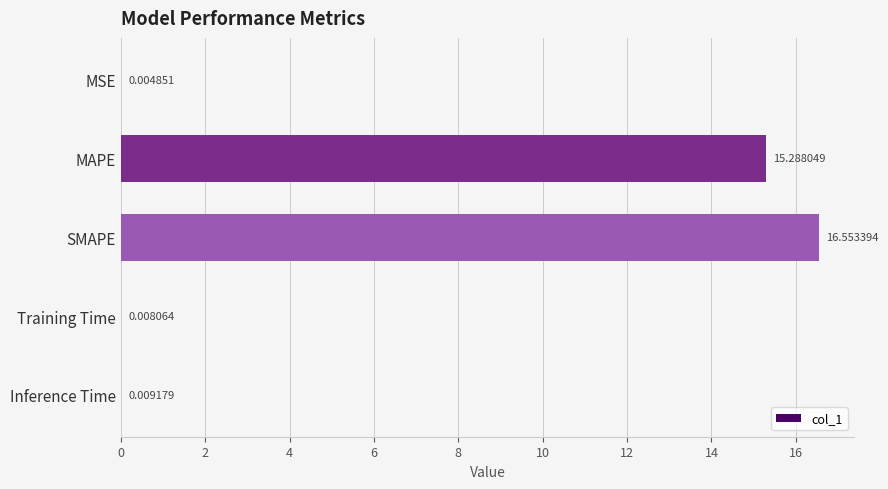

Which label corresponds to the largest value in the chart?

SMAPE